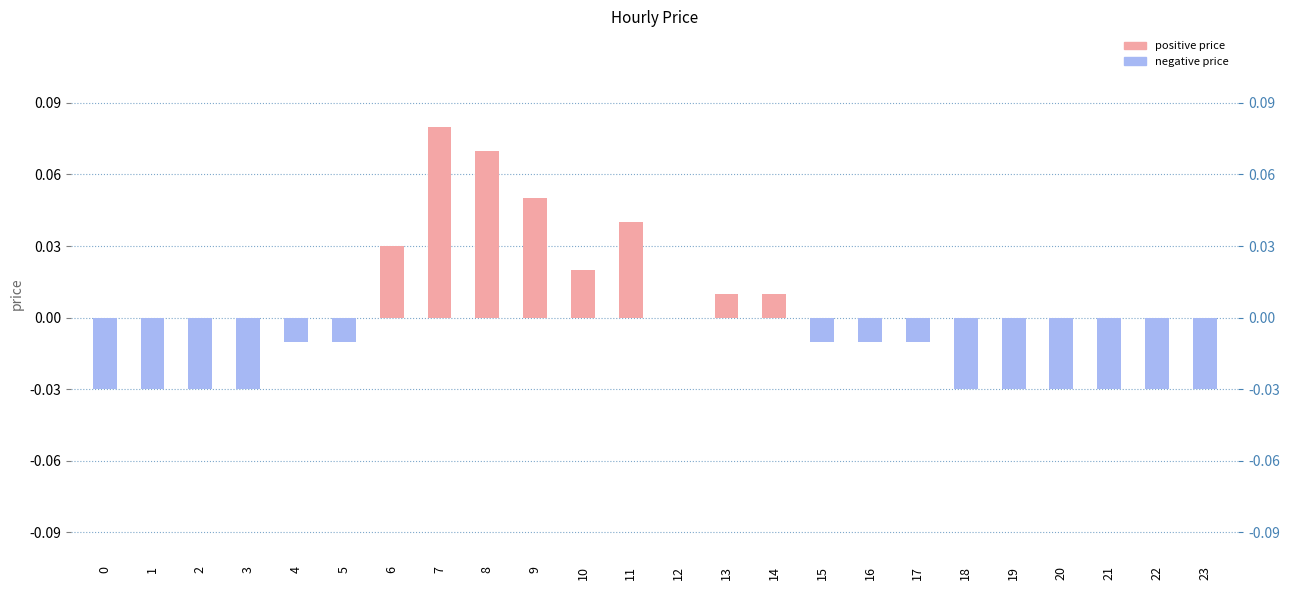

Which category has the highest value across all series?

7